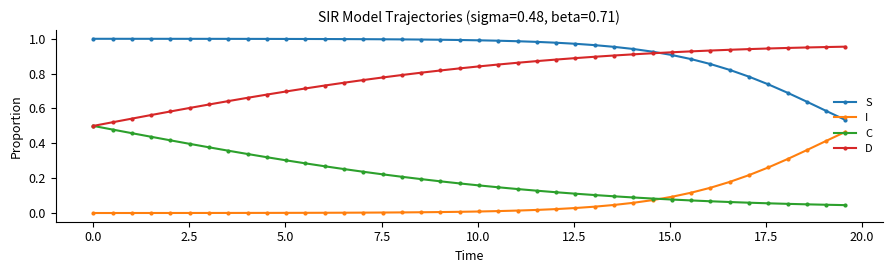

Rank the series by their average value, from highest to lowest.

S, D, C, I